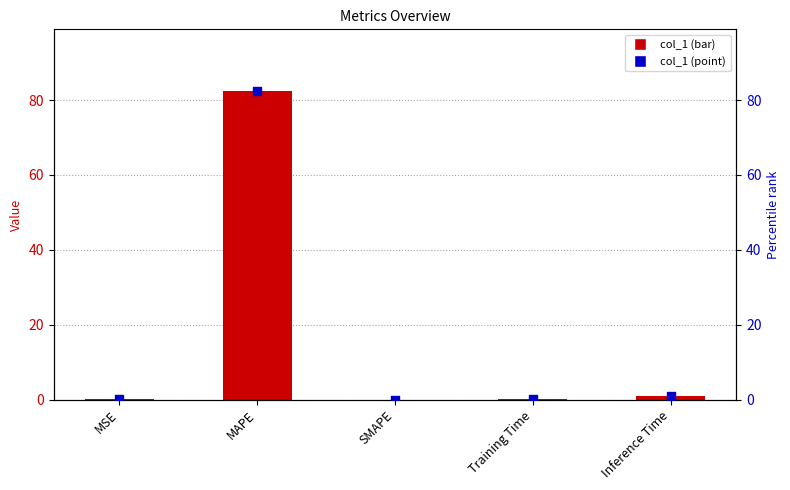

Which series reaches the maximum Y coordinate?

col_1